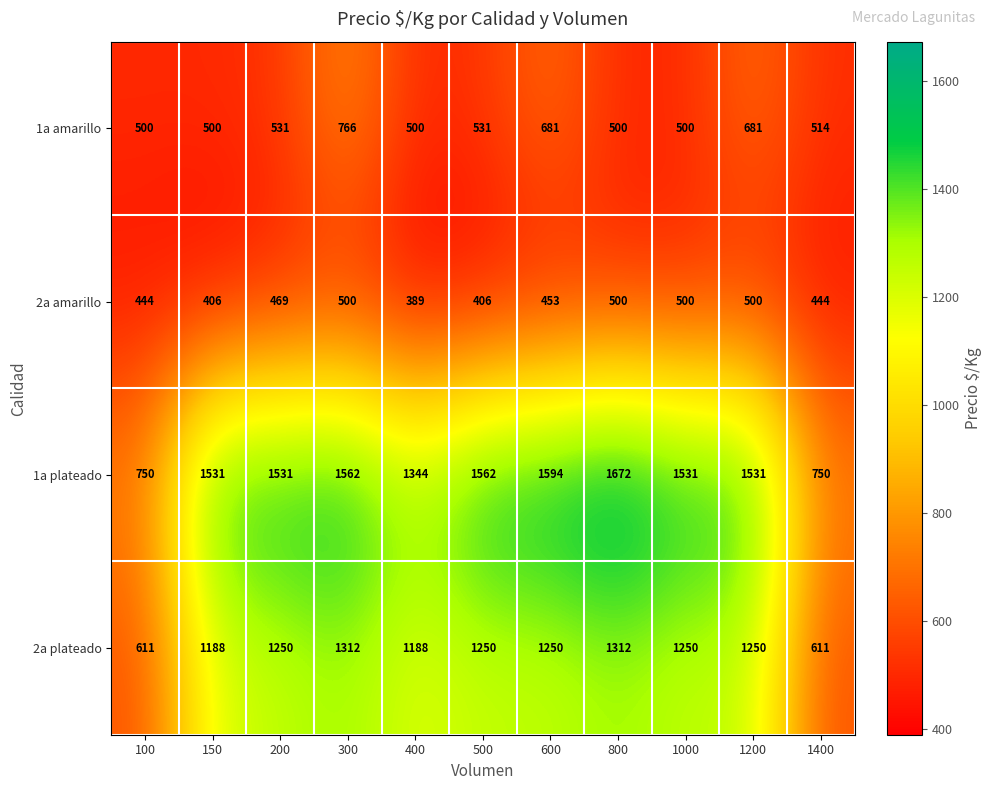

What is the approximate value of 1a plateado at 200?

1531